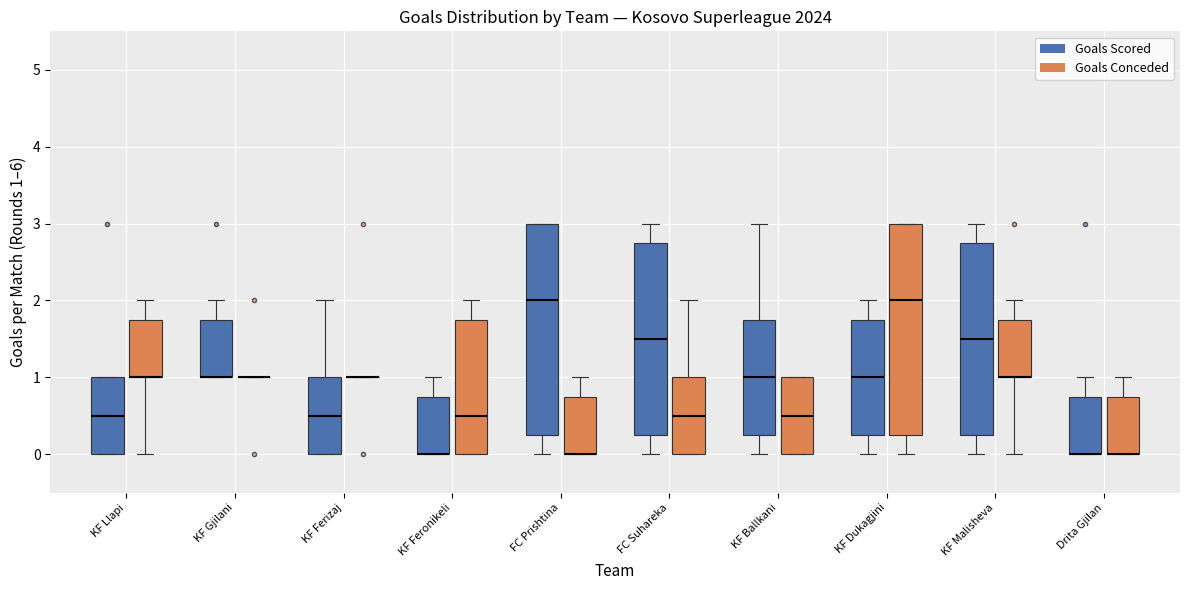

Reading left to right, transcribe this box plot: for each box, give where its median line is, the range the box spans, and where its two whiskers end, as read against the y-axis. The values are not printed on the chart, so give them approximately, as read against the axis.

KF Llapi (Goals Scored): median 0.5, box 0.0 to 1.0, whiskers 0.0 to 1.0
KF Llapi (Goals Conceded): median 1.0 (drawn on the box's lower edge), box 1.0 to 1.8, whiskers 0.0 to 2.0
KF Gjilani (Goals Scored): median 1.0 (drawn on the box's lower edge), box 1.0 to 1.8, whiskers 1.0 to 2.0
KF Gjilani (Goals Conceded): box collapsed to a line at 1.0, whiskers 1.0 to 1.0
KF Ferizaj (Goals Scored): median 0.5, box 0.0 to 1.0, whiskers 0.0 to 2.0
KF Ferizaj (Goals Conceded): box collapsed to a line at 1.0, whiskers 1.0 to 1.0
KF Feronikeli (Goals Scored): median 0.0 (drawn on the box's lower edge), box 0.0 to 0.8, whiskers 0.0 to 1.0
KF Feronikeli (Goals Conceded): median 0.5, box 0.0 to 1.8, whiskers 0.0 to 2.0
FC Prishtina (Goals Scored): median 2.0, box 0.3 to 3.0, whiskers 0.0 to 3.0
FC Prishtina (Goals Conceded): median 0.0 (drawn on the box's lower edge), box 0.0 to 0.8, whiskers 0.0 to 1.0
FC Suhareka (Goals Scored): median 1.5, box 0.3 to 2.8, whiskers 0.0 to 3.0
FC Suhareka (Goals Conceded): median 0.5, box 0.0 to 1.0, whiskers 0.0 to 2.0
KF Ballkani (Goals Scored): median 1.0, box 0.3 to 1.8, whiskers 0.0 to 3.0
KF Ballkani (Goals Conceded): median 0.5, box 0.0 to 1.0, whiskers 0.0 to 1.0
KF Dukagjini (Goals Scored): median 1.0, box 0.3 to 1.8, whiskers 0.0 to 2.0
KF Dukagjini (Goals Conceded): median 2.0, box 0.3 to 3.0, whiskers 0.0 to 3.0
KF Malisheva (Goals Scored): median 1.5, box 0.3 to 2.8, whiskers 0.0 to 3.0
KF Malisheva (Goals Conceded): median 1.0 (drawn on the box's lower edge), box 1.0 to 1.8, whiskers 0.0 to 2.0
Drita Gjilan (Goals Scored): median 0.0 (drawn on the box's lower edge), box 0.0 to 0.8, whiskers 0.0 to 1.0
Drita Gjilan (Goals Conceded): median 0.0 (drawn on the box's lower edge), box 0.0 to 0.8, whiskers 0.0 to 1.0